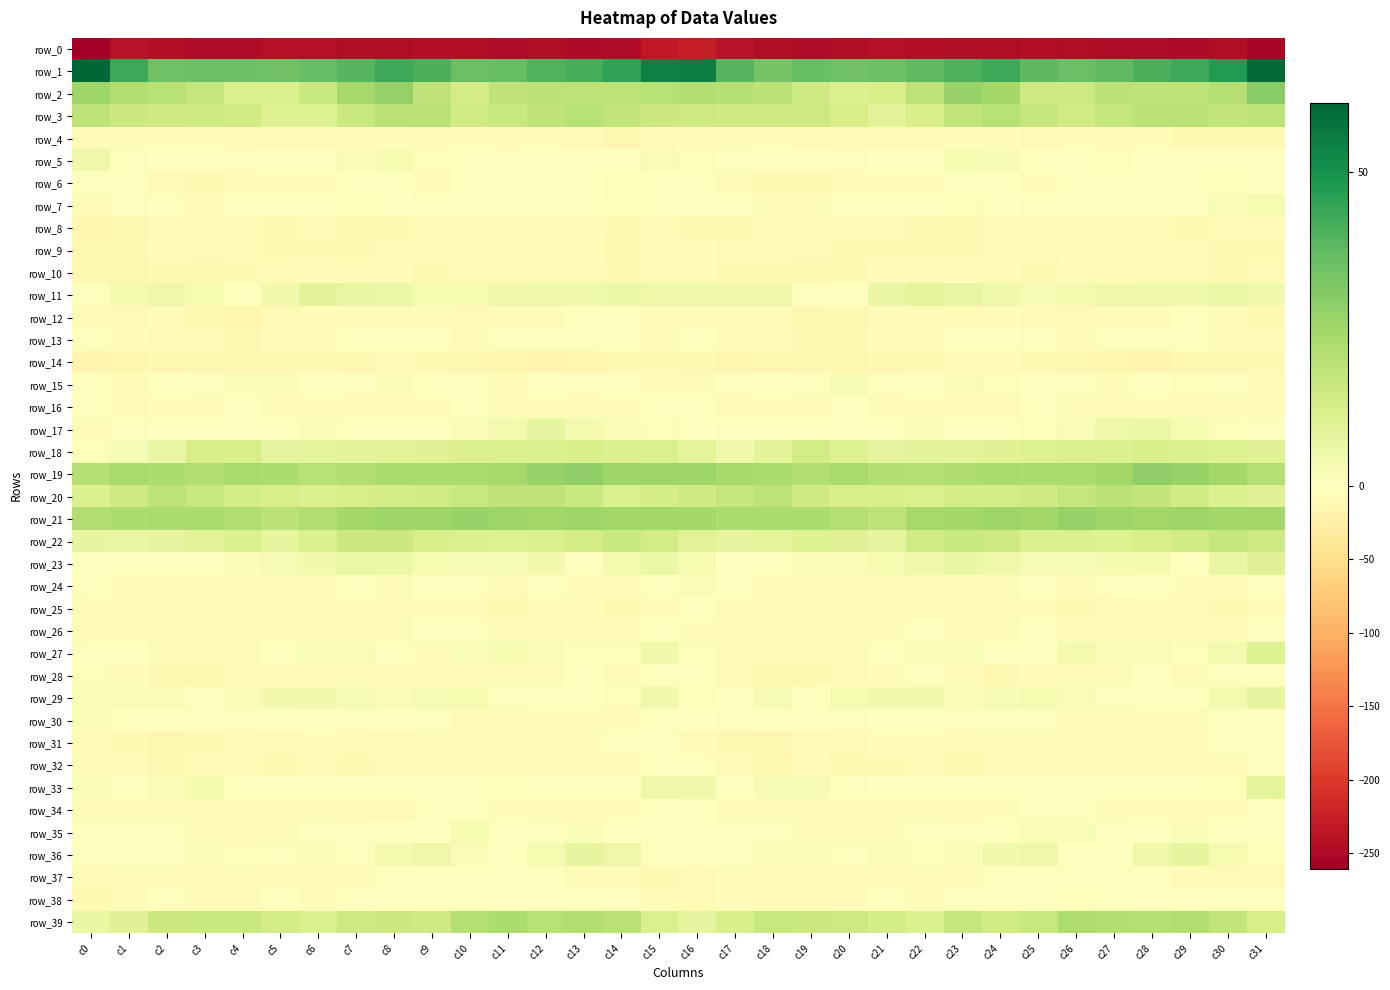

Which series has the largest total across all categories?

row_1